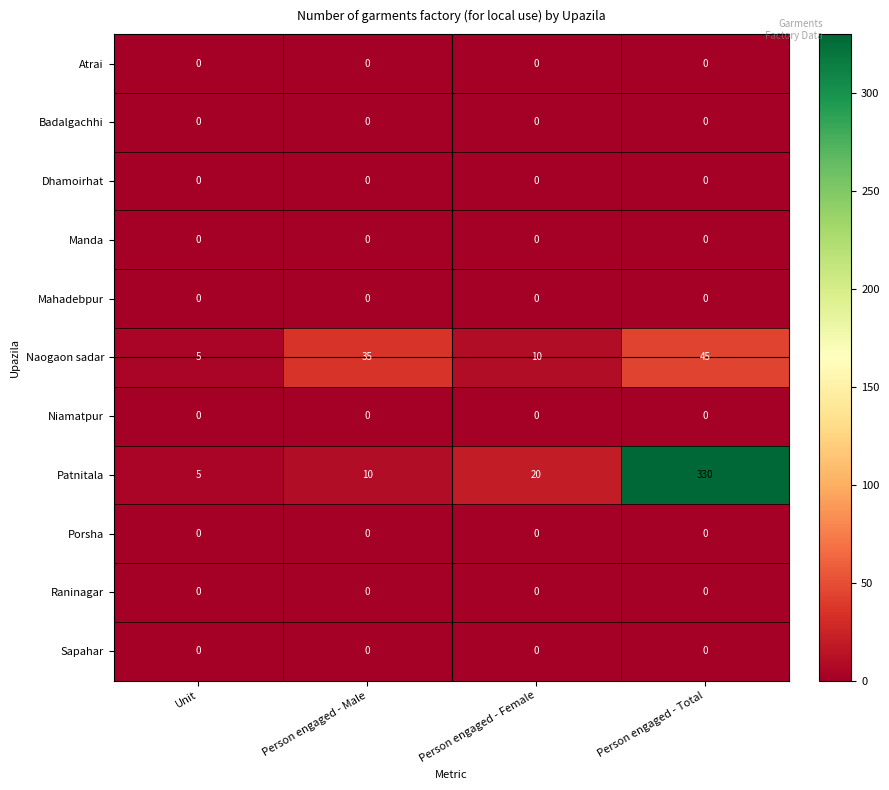

How many categories are shown in the chart?

4